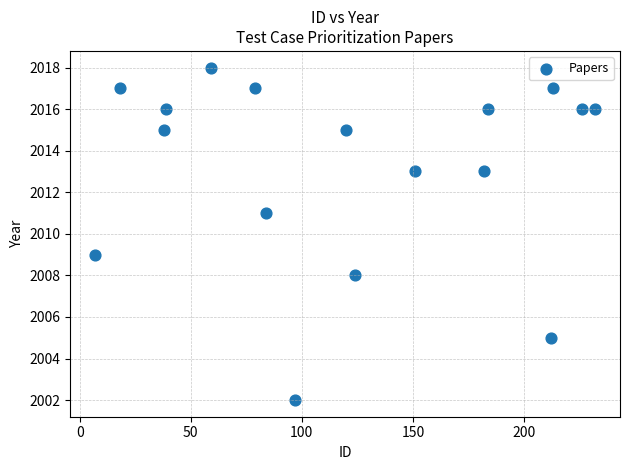

What is the range of Y values (max minus min)?

16